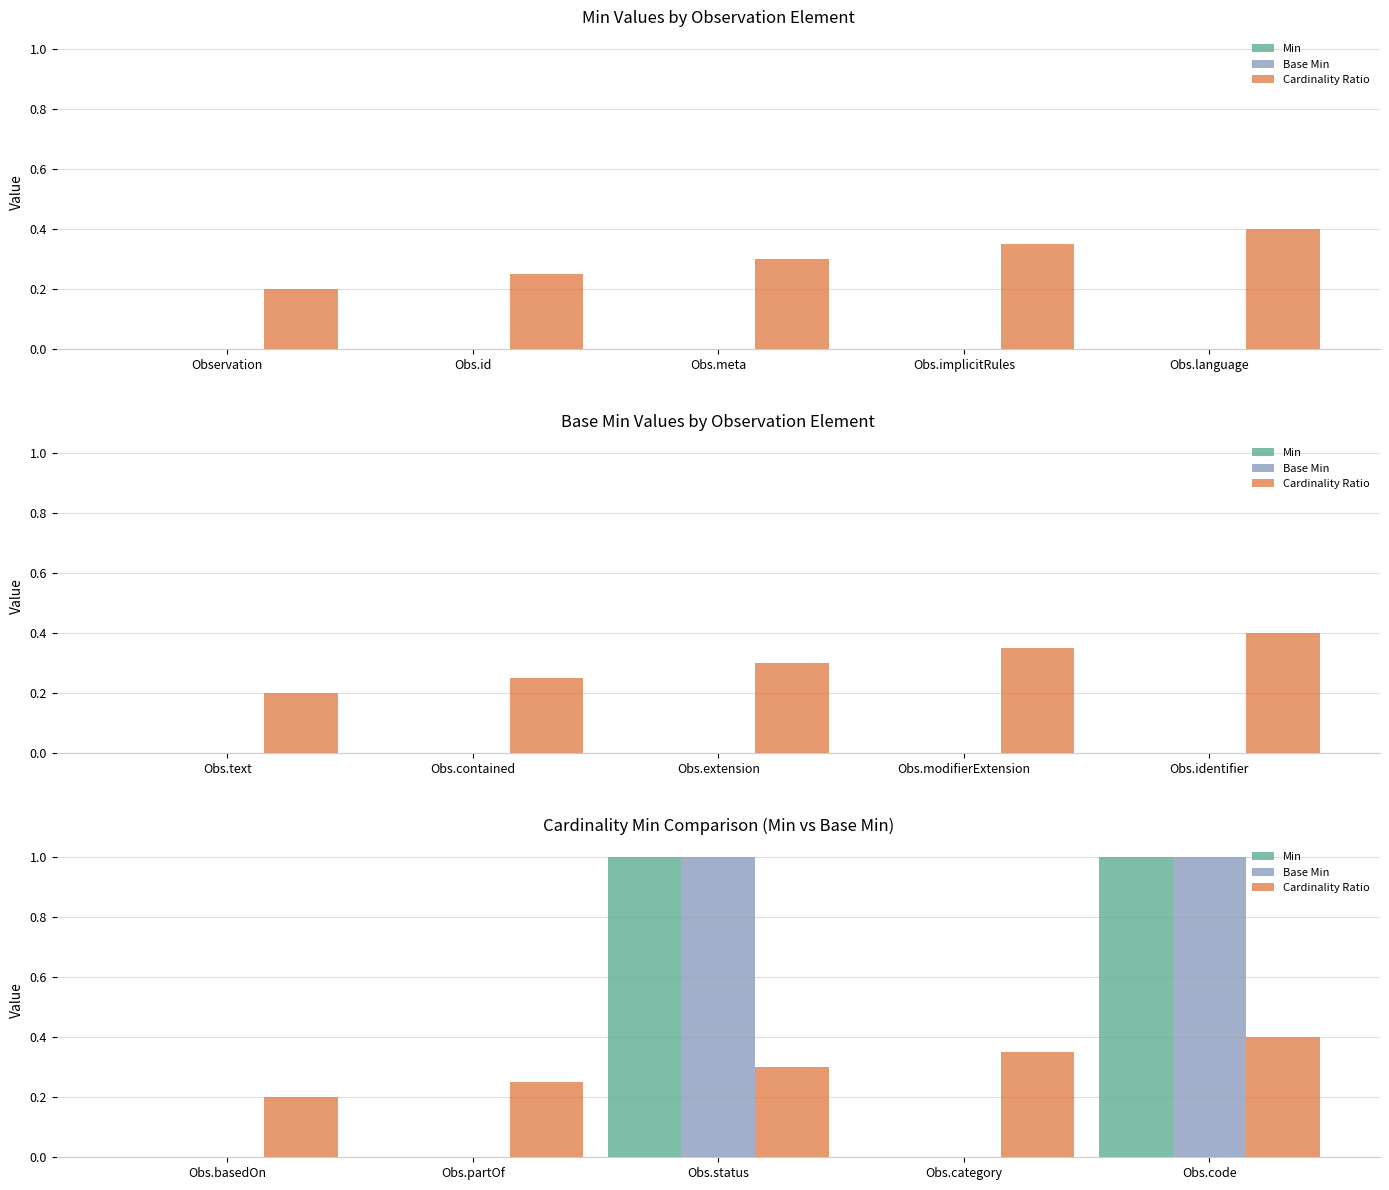

Rank the series by their maximum value, from highest to lowest.

Min, Base Min, Cardinality Ratio